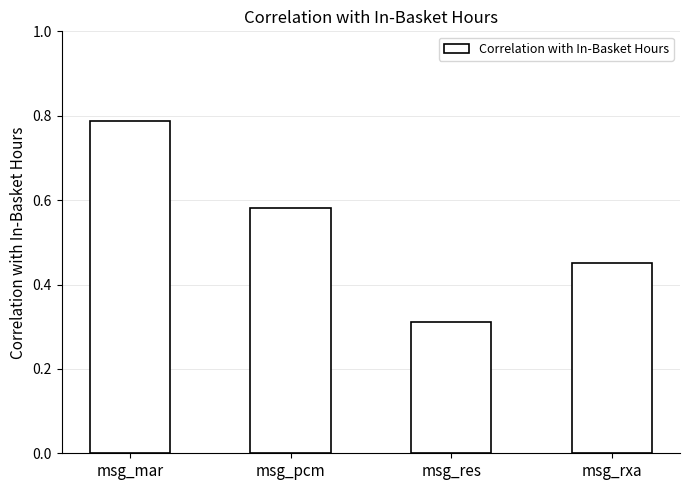

Rank the categories by value from highest to lowest.

msg_mar, msg_pcm, msg_rxa, msg_res